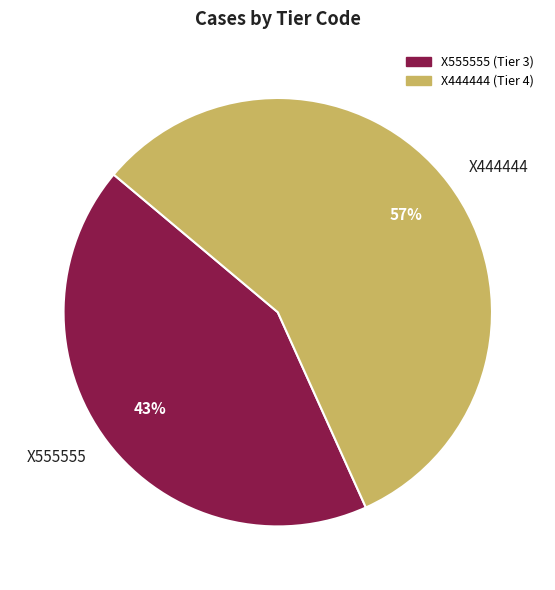

To the nearest percent, what portion does X555555 represent?

43%